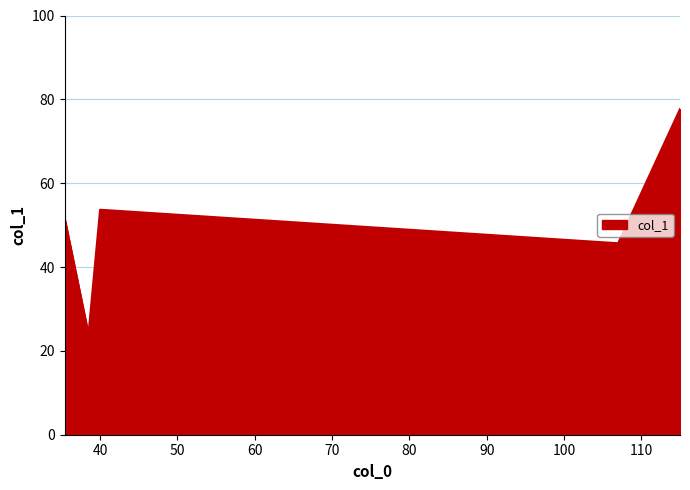

How many interior local valleys (lower than both neighbors) does the data have?

2